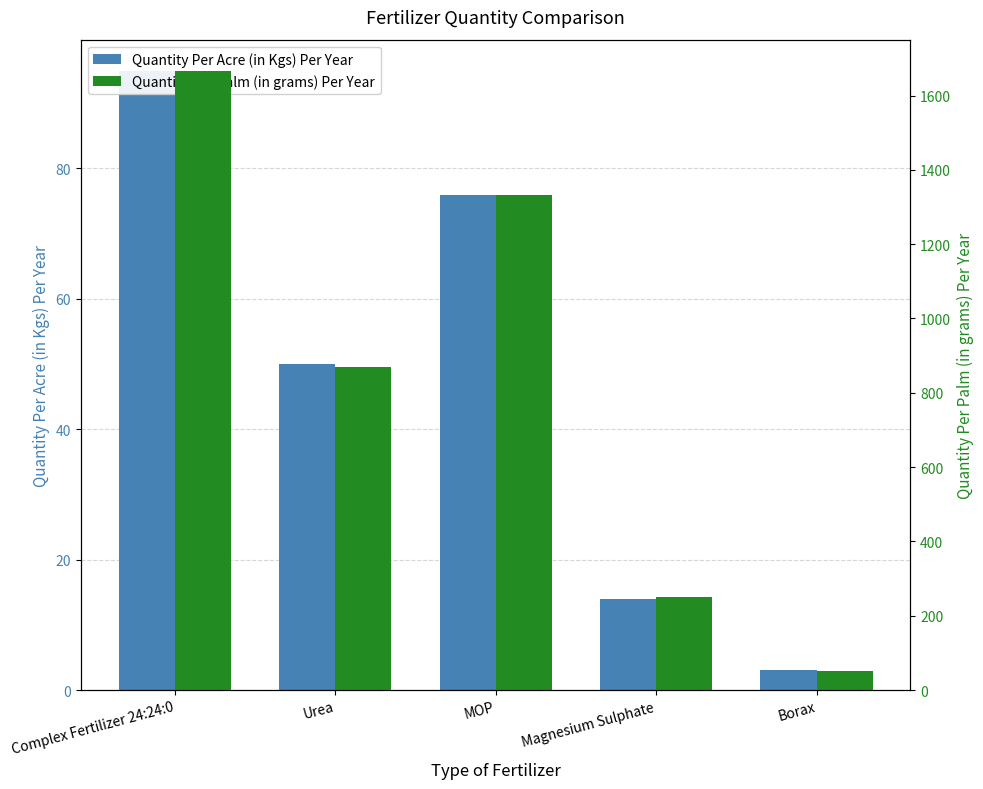

Between Urea and Complex Fertilizer 24:24:0, which is larger?

Complex Fertilizer 24:24:0